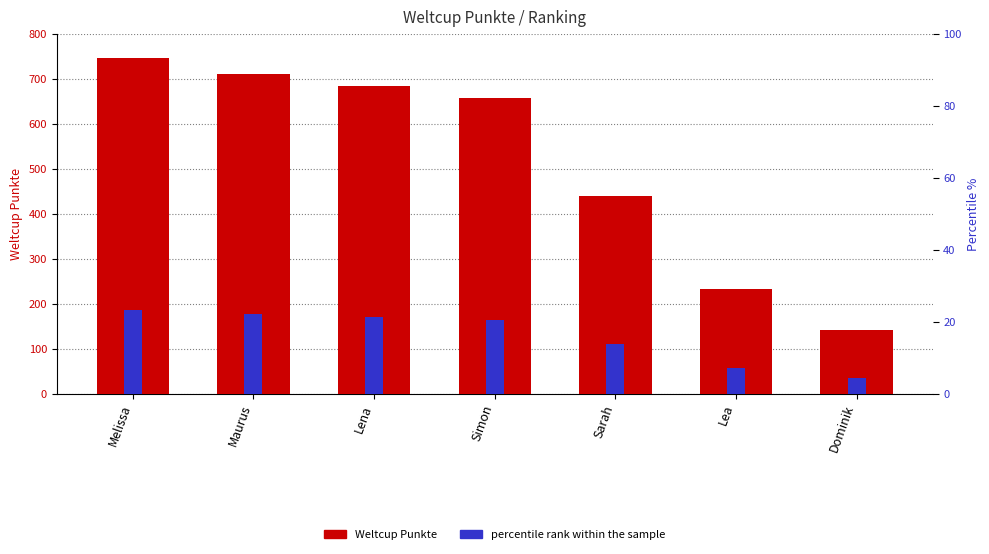

Reading left to right, transcribe all the data shown in this chart.

Weltcup Punkte: Melissa=746.0	Maurus=711.0	Lena=685.0	Simon=657.0	Sarah=440.0	Lea=232.0	Dominik=142.0
percentile rank within the sample: Melissa=186.5	Maurus=177.8	Lena=171.2	Simon=164.2	Sarah=110.0	Lea=58.0	Dominik=35.5